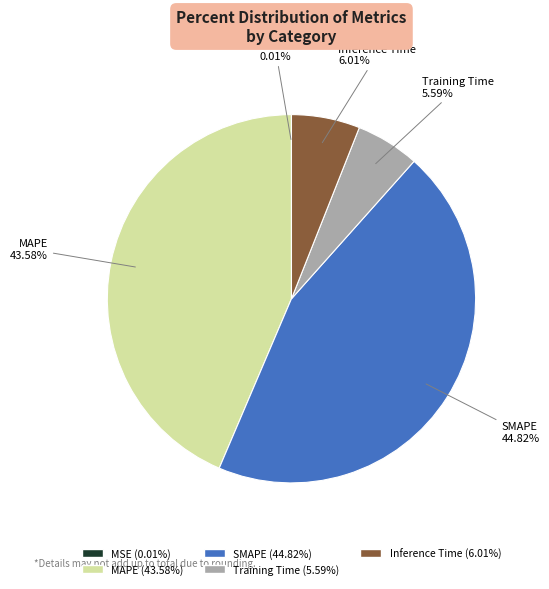

To the nearest percent, what is the combined percentage of SMAPE and MAPE?

88%